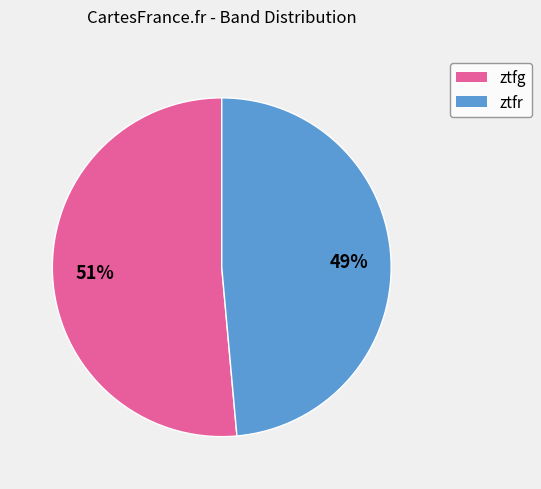

Combined, do ztfr and ztfg account for over 50%?

Yes